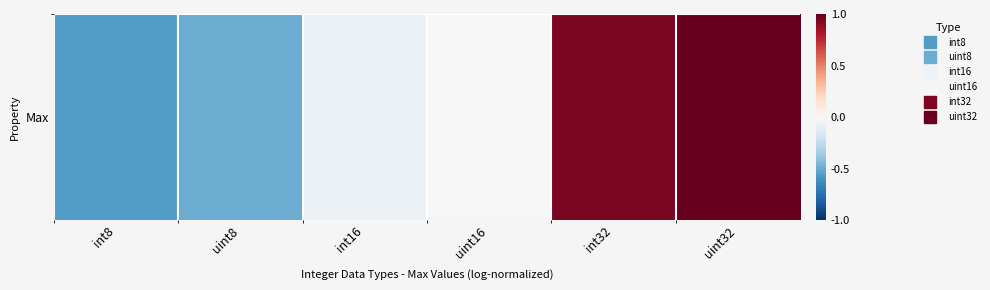

At which label is the value closest to 0?

uint16